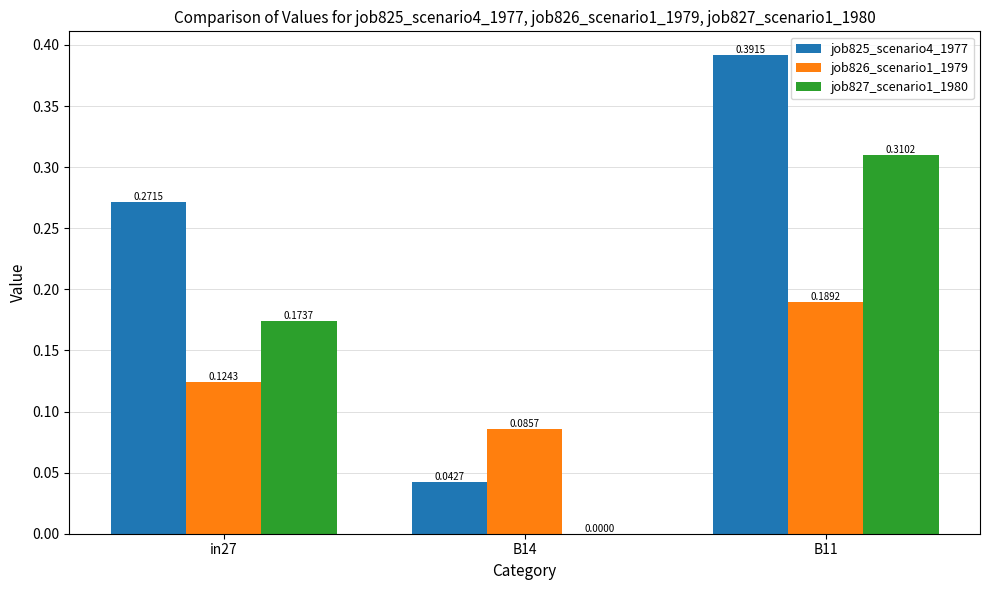

True or false: job826_scenario1_1979 has a value of 0.3 at B11.

False